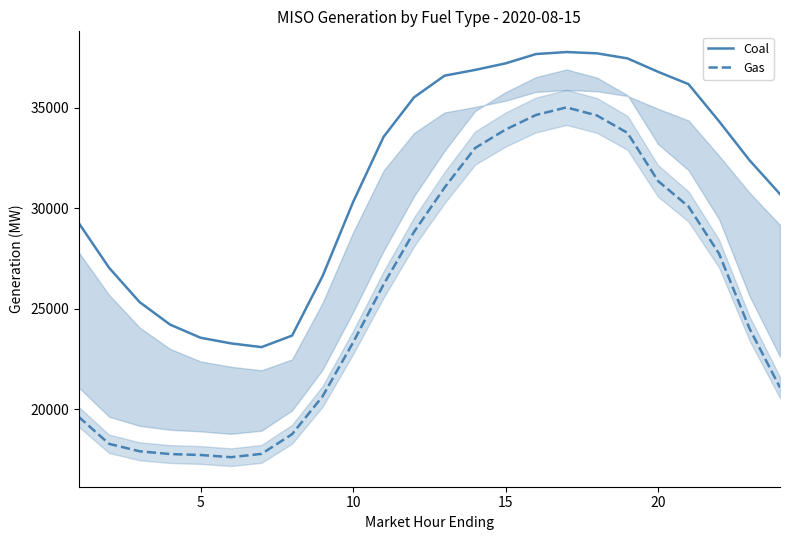

The value of Gas at 20 is 31358.8. True or false?

True